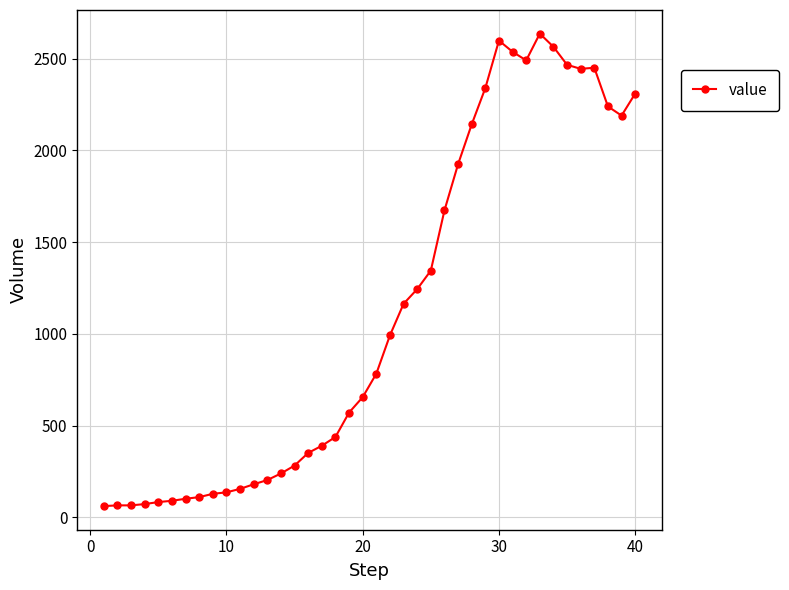

What is the average value?

1123